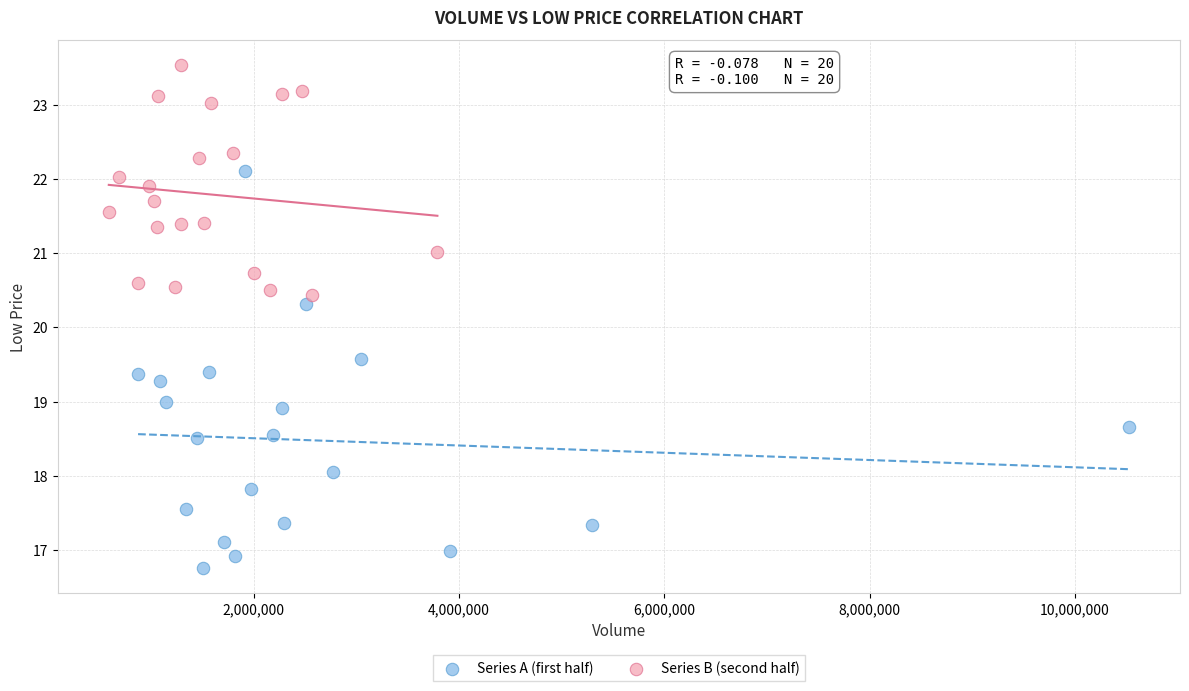

Which series contains the lowest Y value?

Series A (first half)